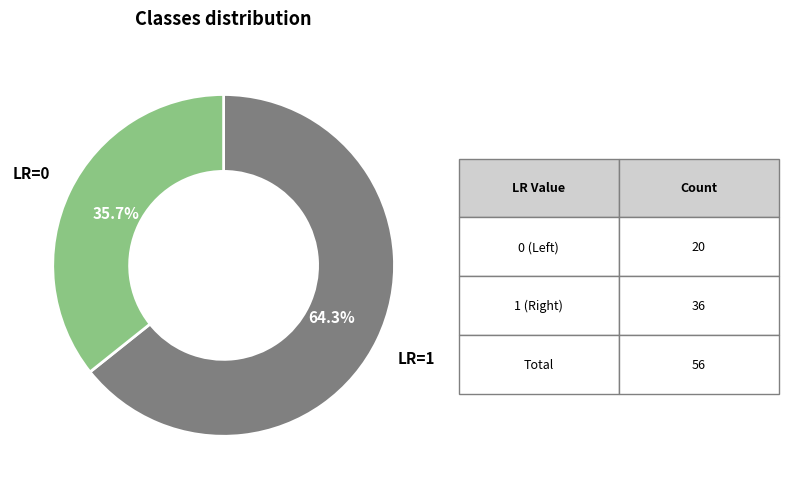

To the nearest percent, what is the difference between the largest and smallest slice percentages?

29%